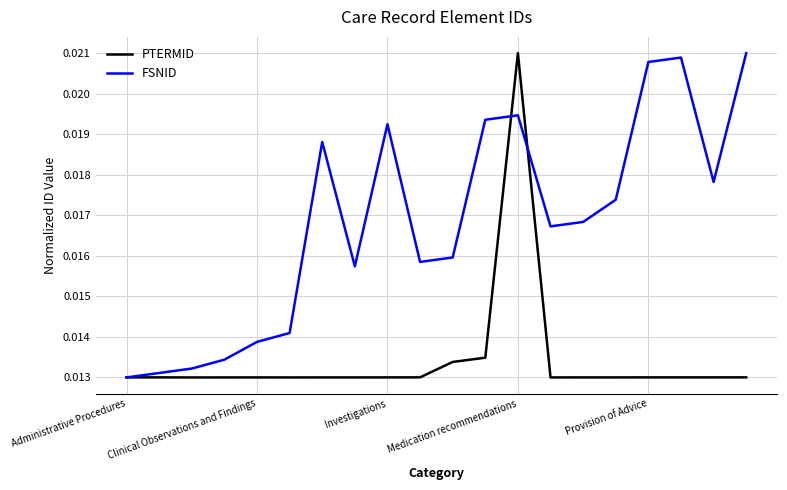

Where is the first local minimum for FSNID?

7